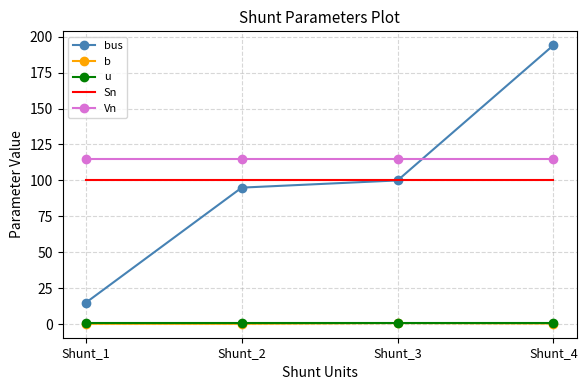

What is the difference between the b values at Shunt_3 and Shunt_2?

0.5